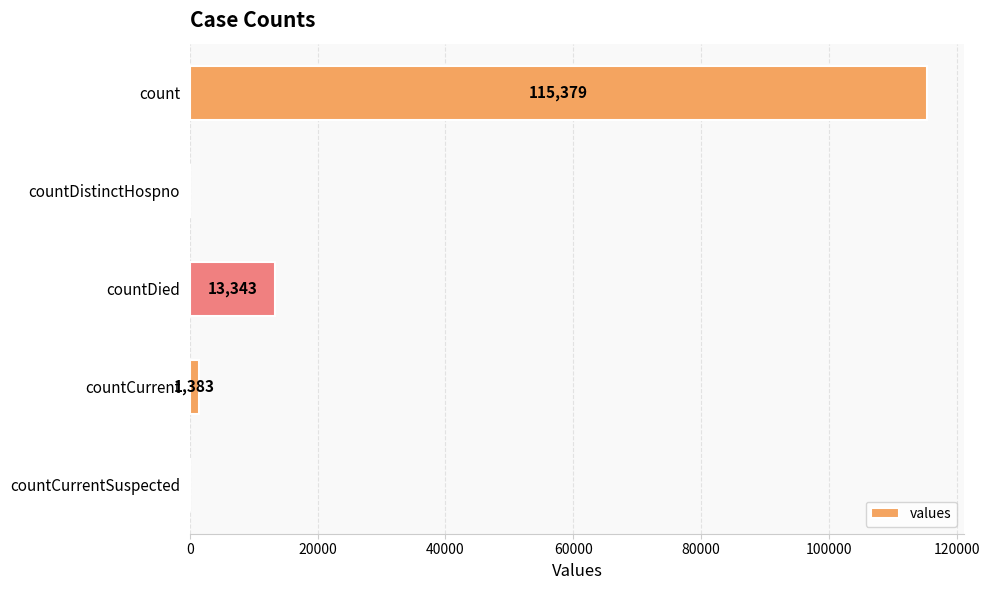

The chart shows a value of 0 at countCurrentSuspected. True or false?

True